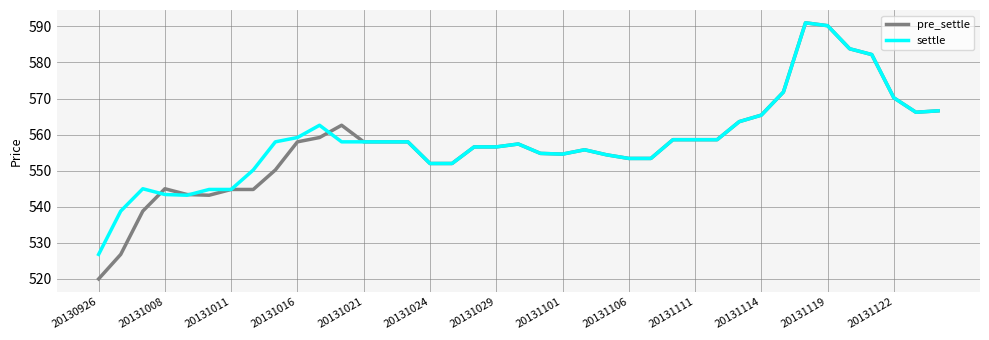

What is the maximum value shown in the chart?

591.0